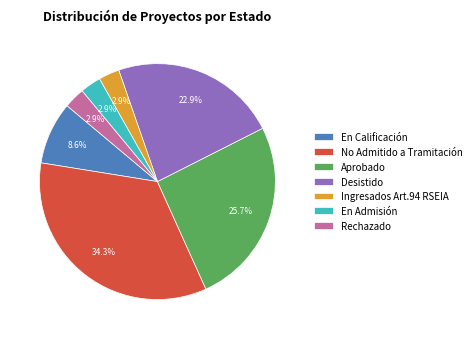

What percentage is the En Admisión slice, to the nearest percent?

3%